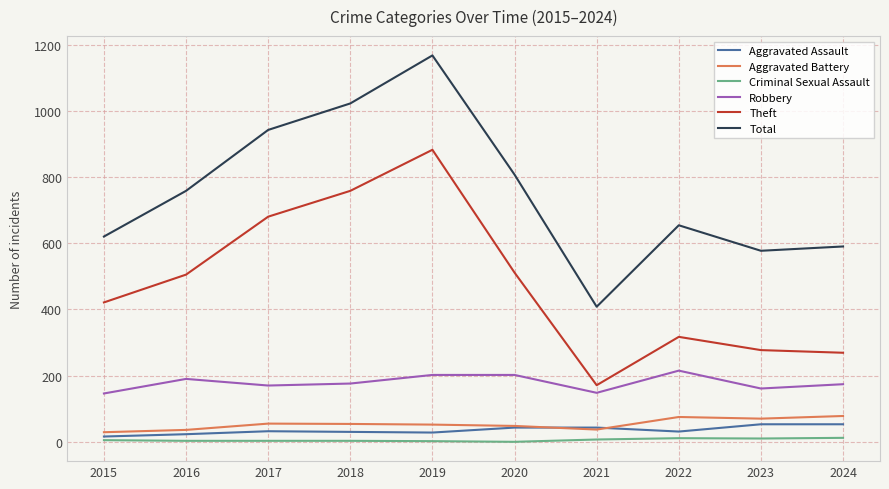

The Robbery series shows 275 at 2019. True or false?

False